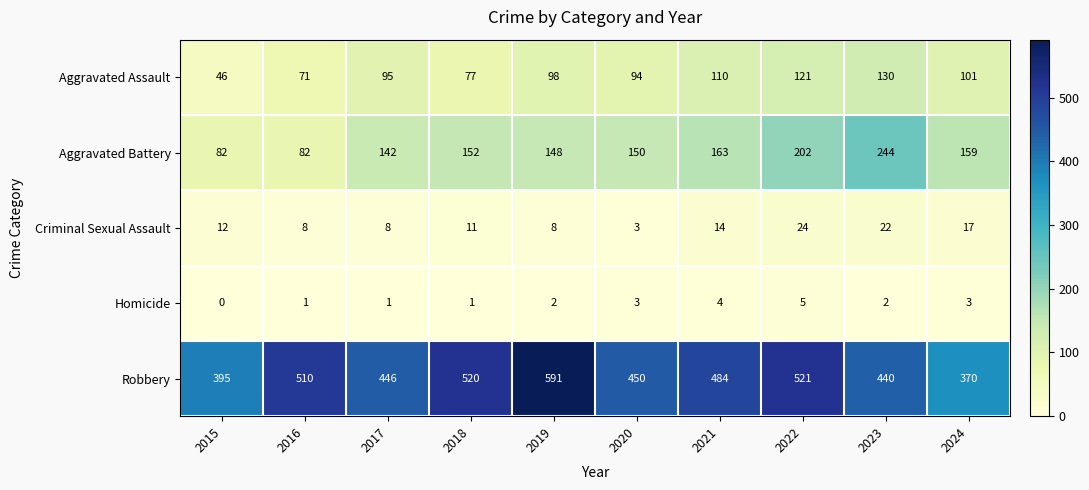

List the series in order of their peak value, lowest first.

Homicide, Criminal Sexual Assault, Aggravated Assault, Aggravated Battery, Robbery